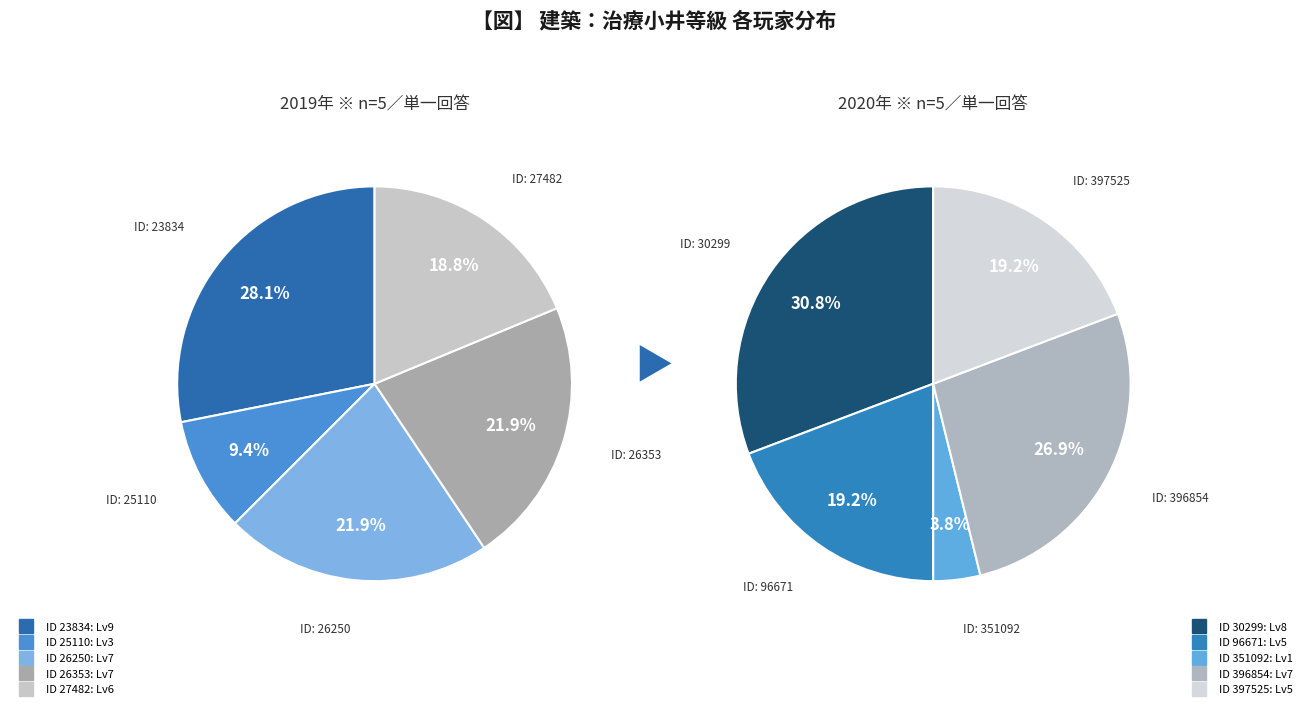

Does any single category account for the majority?

No